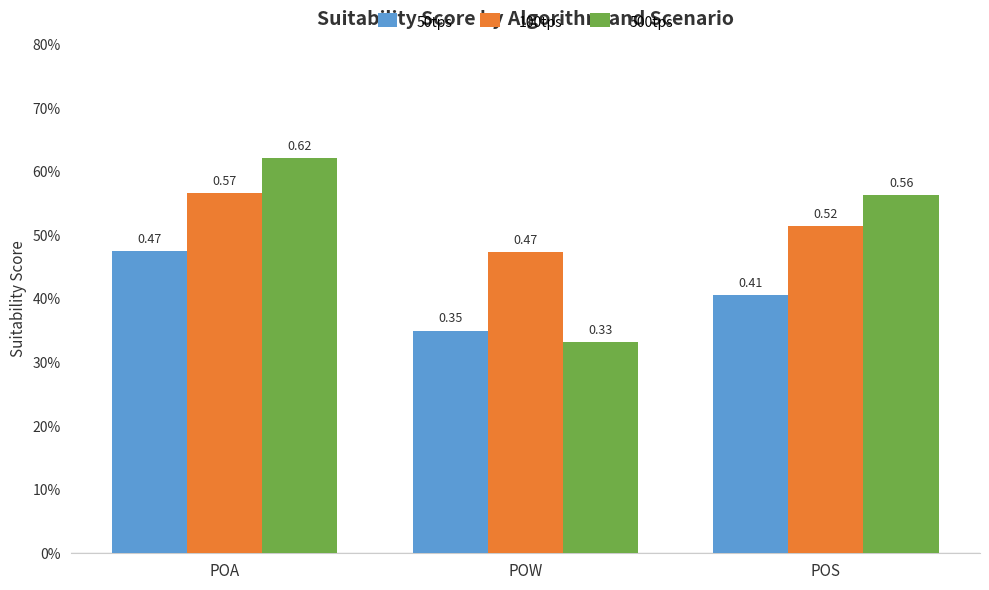

What are all the series names shown in the legend?

50tps, 100tps, 500tps